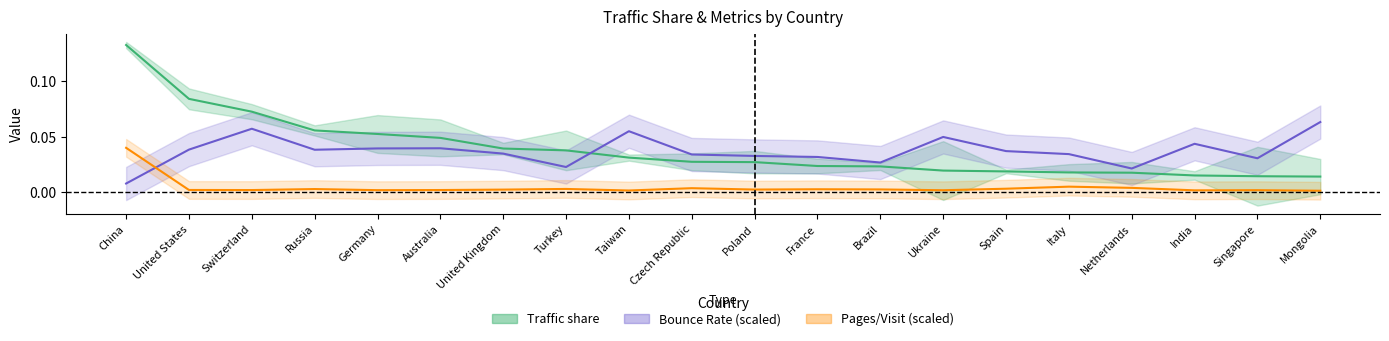

What is the label of the 17th point from the left?

Netherlands